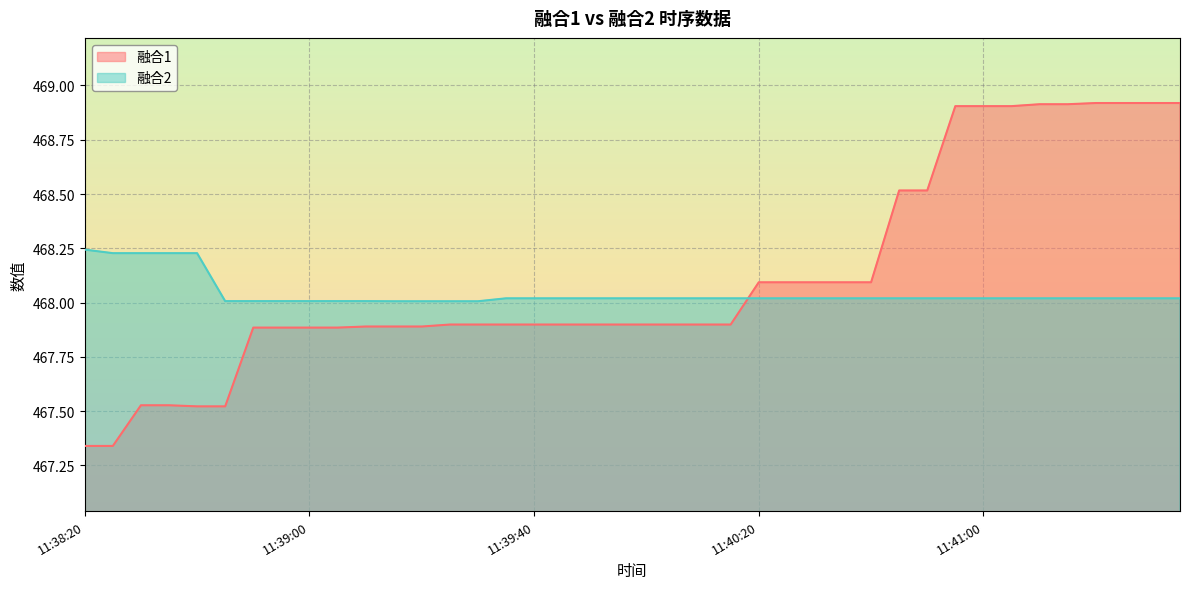

At which label is 融合2 closest to 468?

2020-11-20 11:39:15